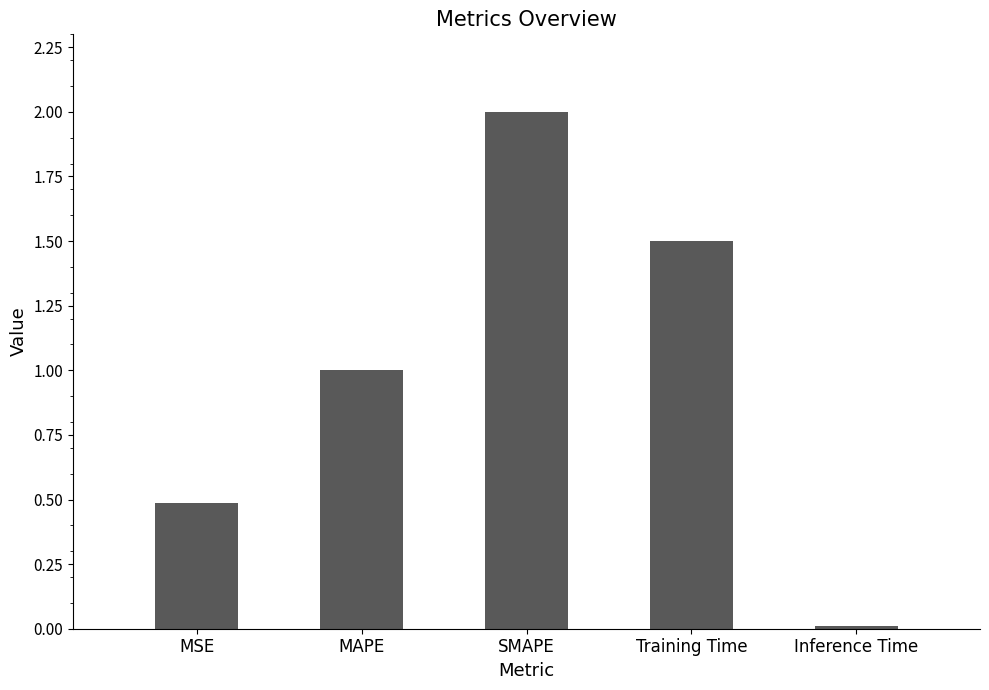

True or false: the data shows 3.3 at SMAPE.

False